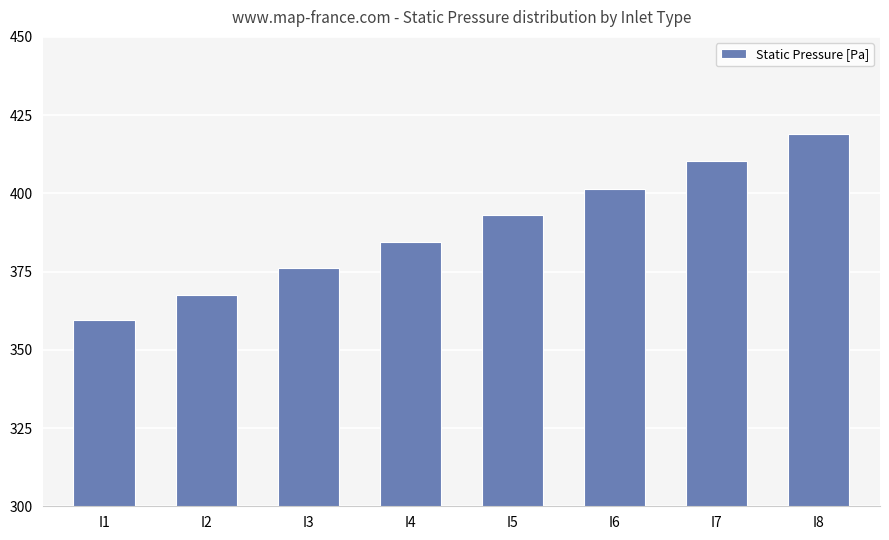

Read the value at I4.

384.4